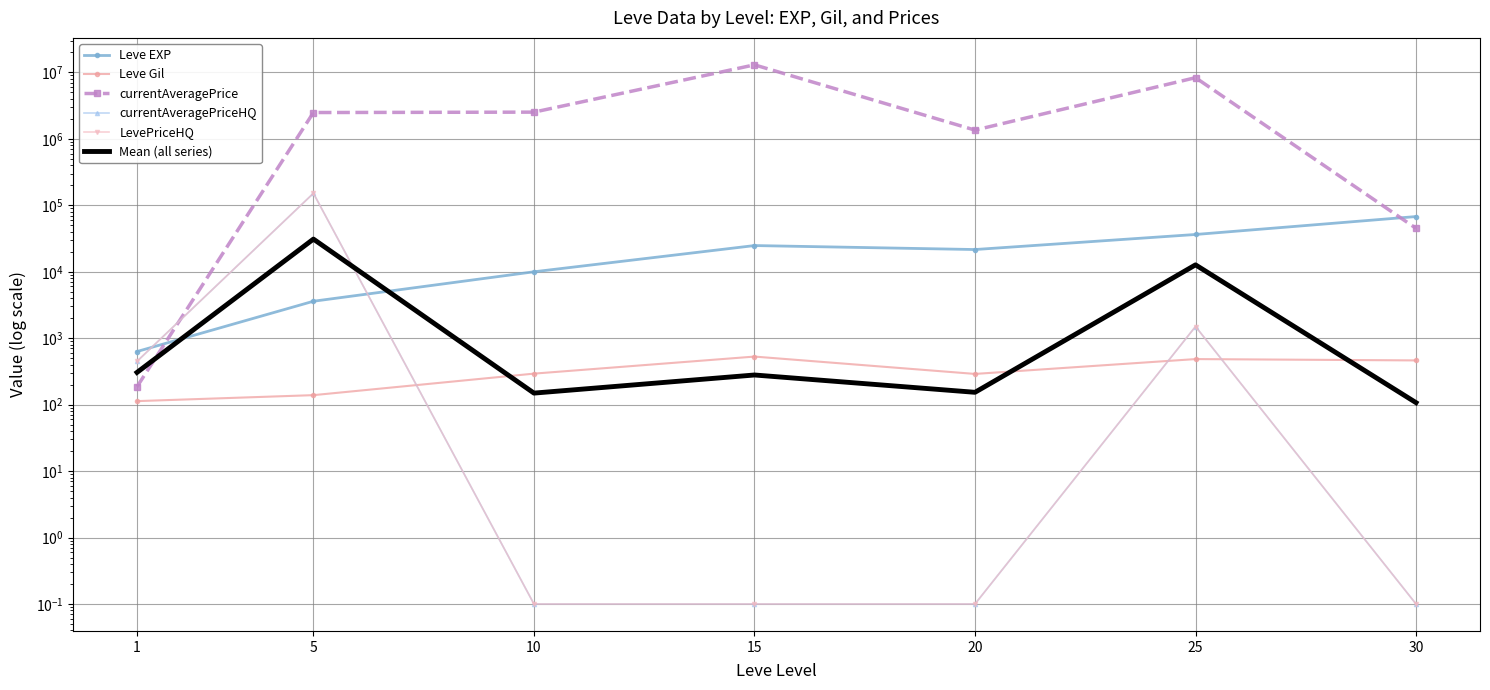

What is the average value of the Leve EXP series?

23532.9